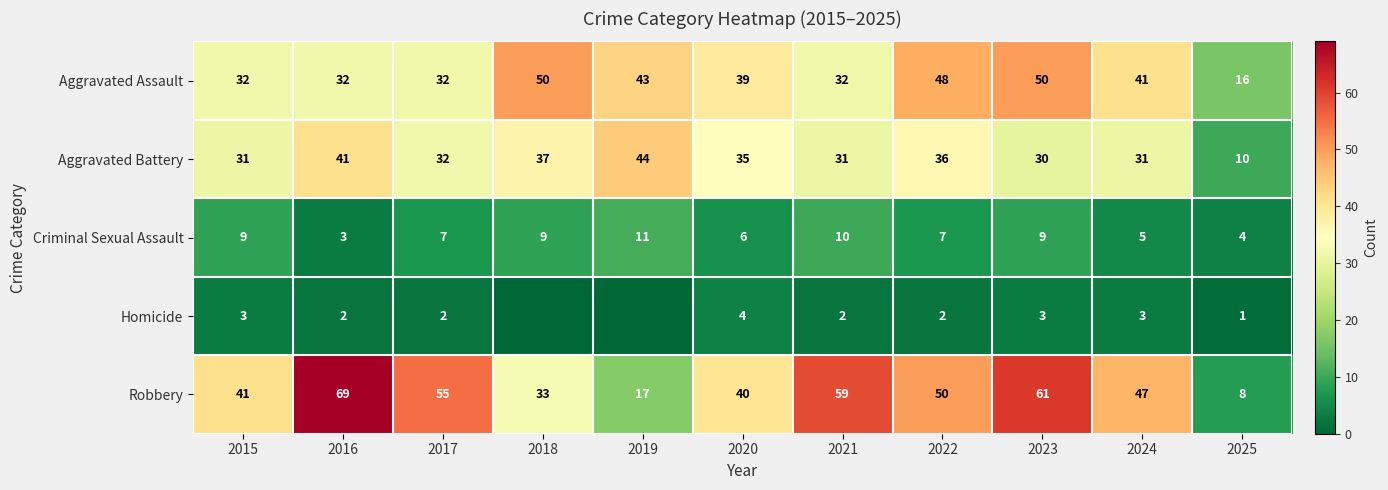

What is the total value across all series at 2018?

129